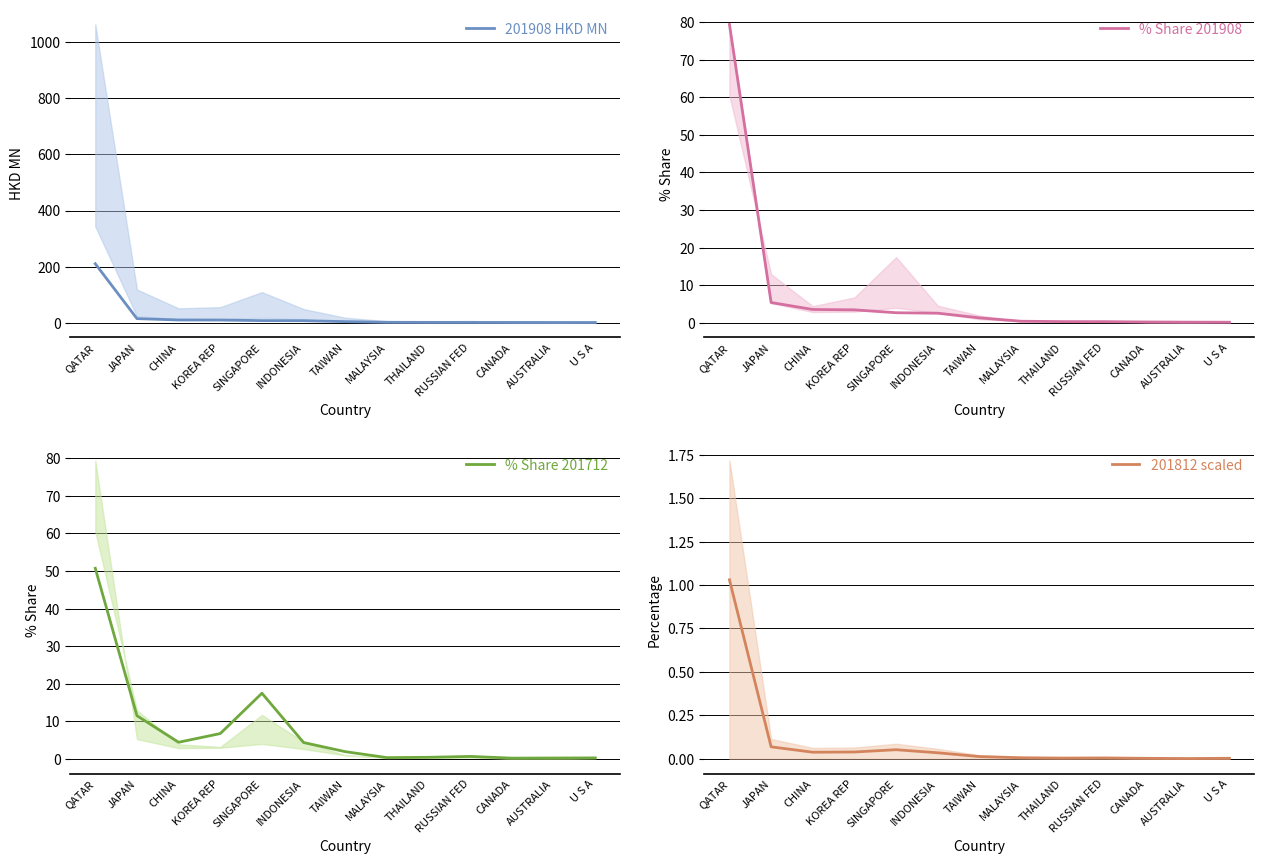

True or false: 201908 HKD MN and 201812 scaled cross at least once.

False